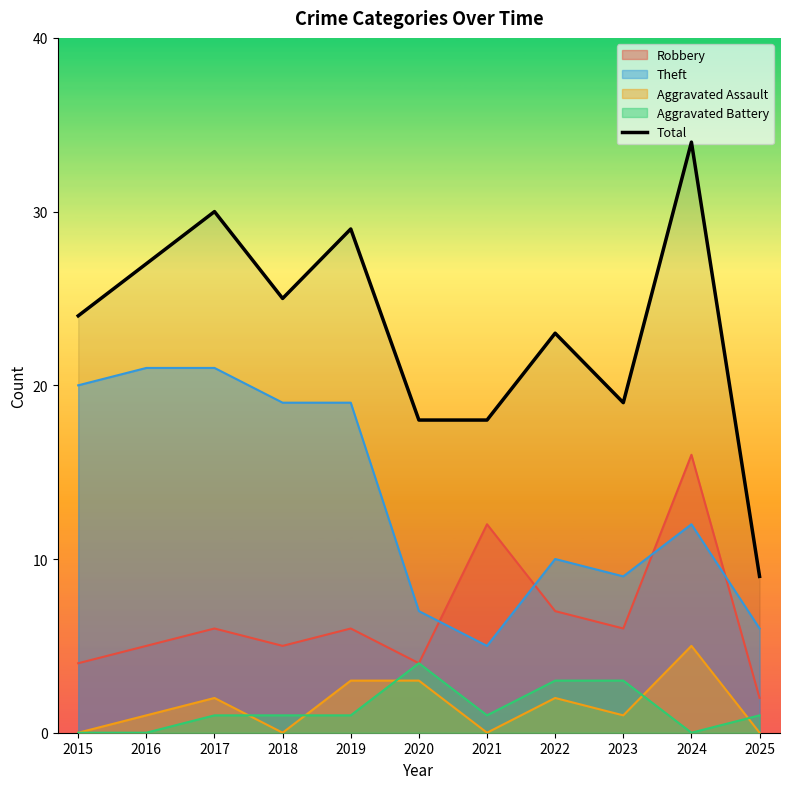

What is the maximum value shown in the chart?

34